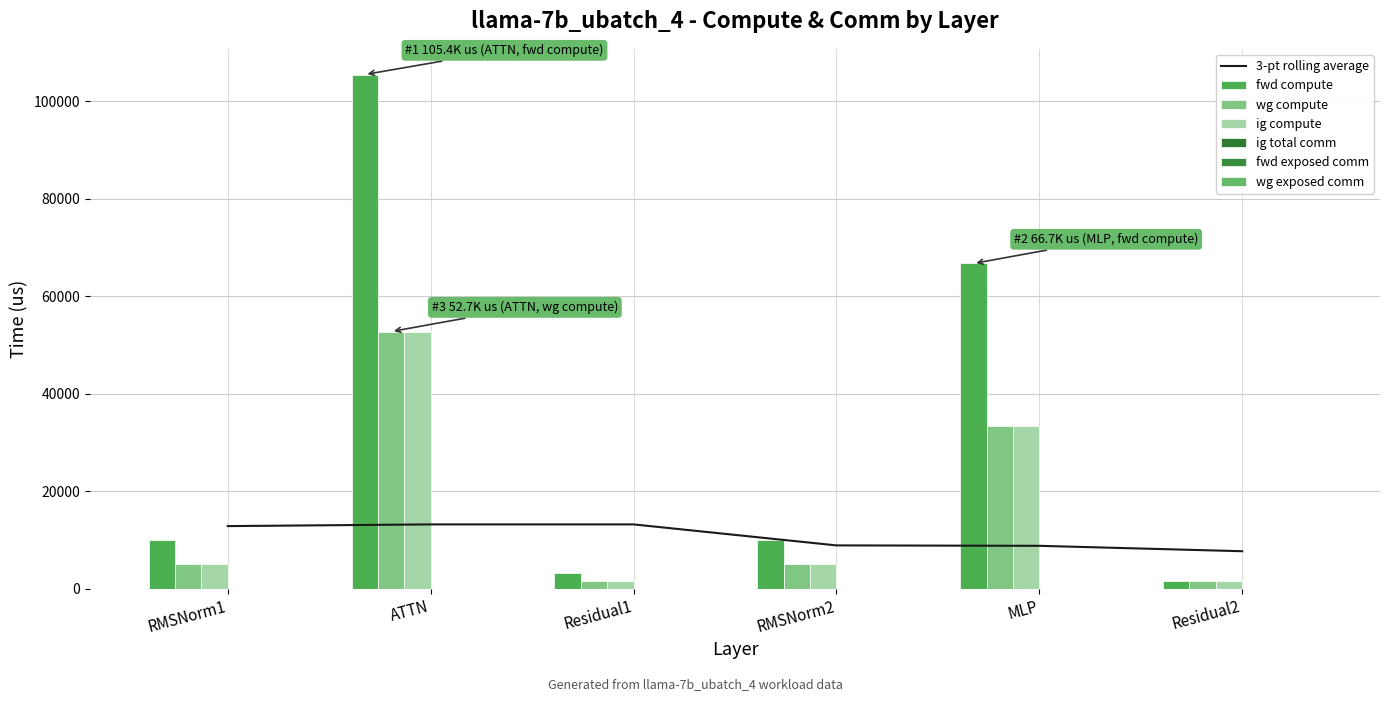

List the labels in order of fwd compute value, largest first.

ATTN, MLP, RMSNorm1, RMSNorm2, Residual1, Residual2